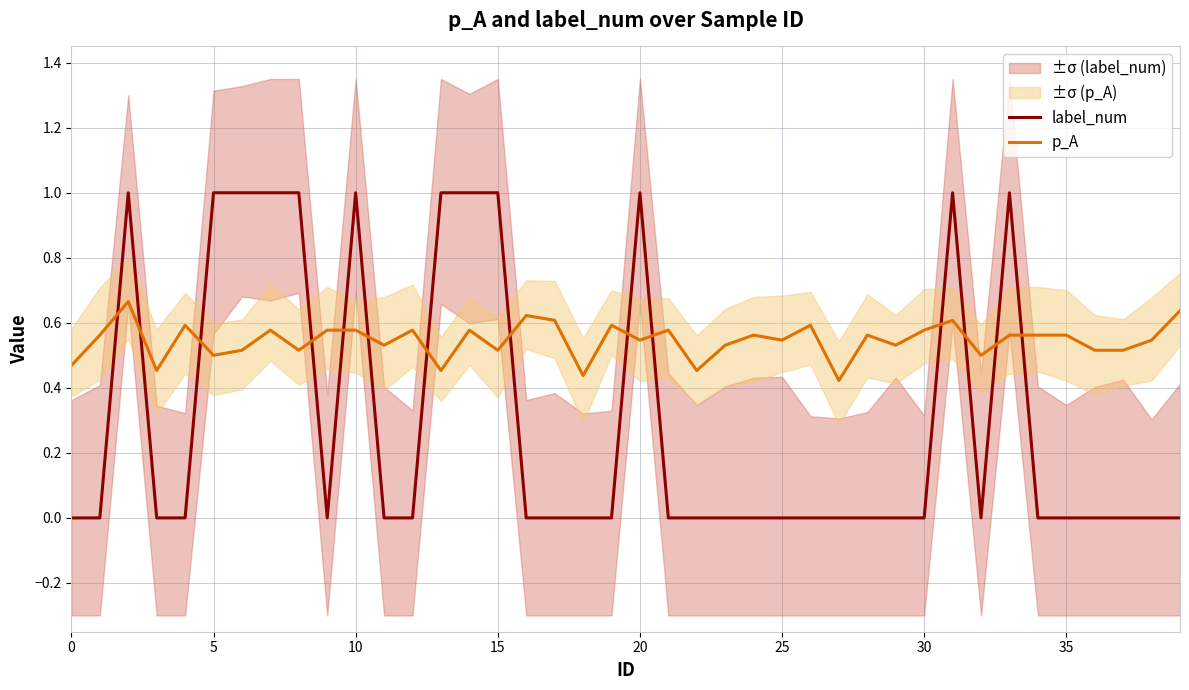

What is the spread (max minus min) of values at 34?

0.6